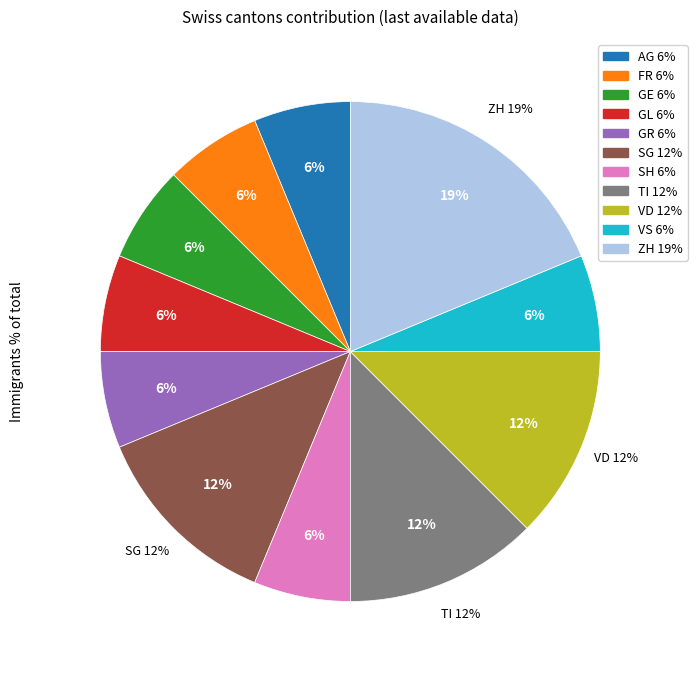

Does SG account for over 50% of the chart?

No